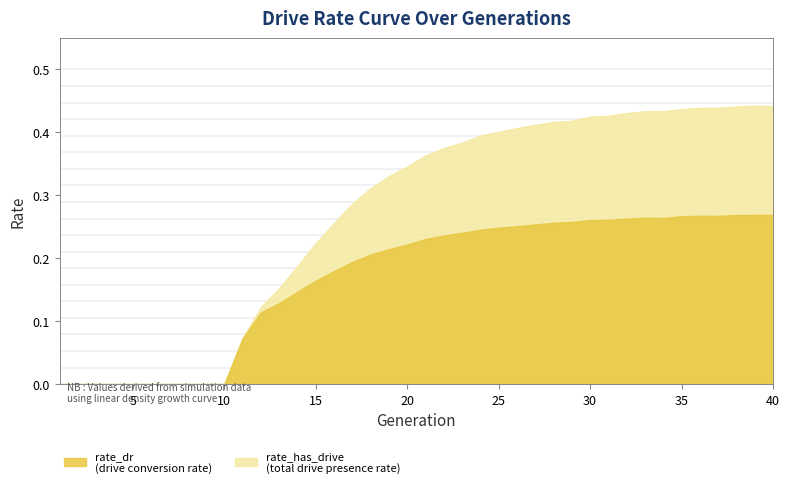

What are all the series names shown in the legend?

rate_has_drive, rate_dr